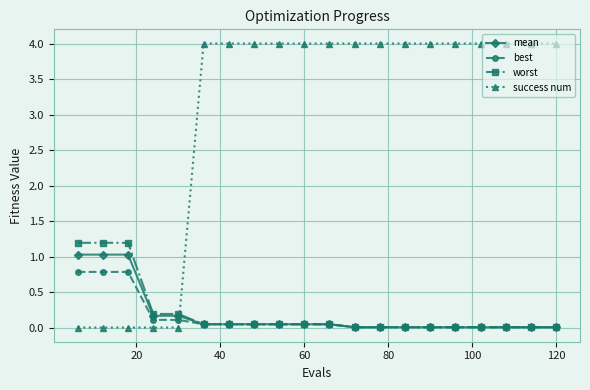

How many times do success num and mean cross each other?

1